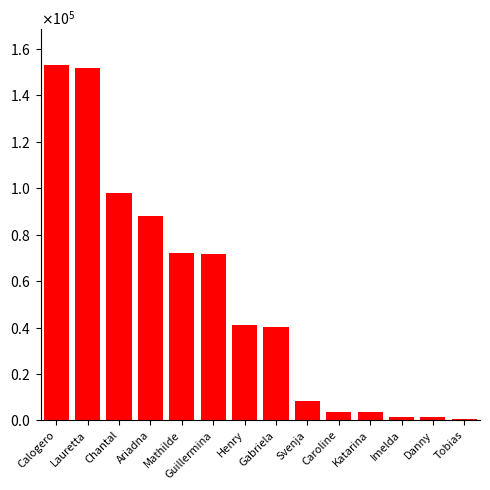

Rank the categories by value from highest to lowest.

Calogero, Lauretta, Chantal, Ariadna, Mathilde, Guillermina, Henry, Gabriela, Svenja, Caroline, Katarina, Imelda, Danny, Tobias